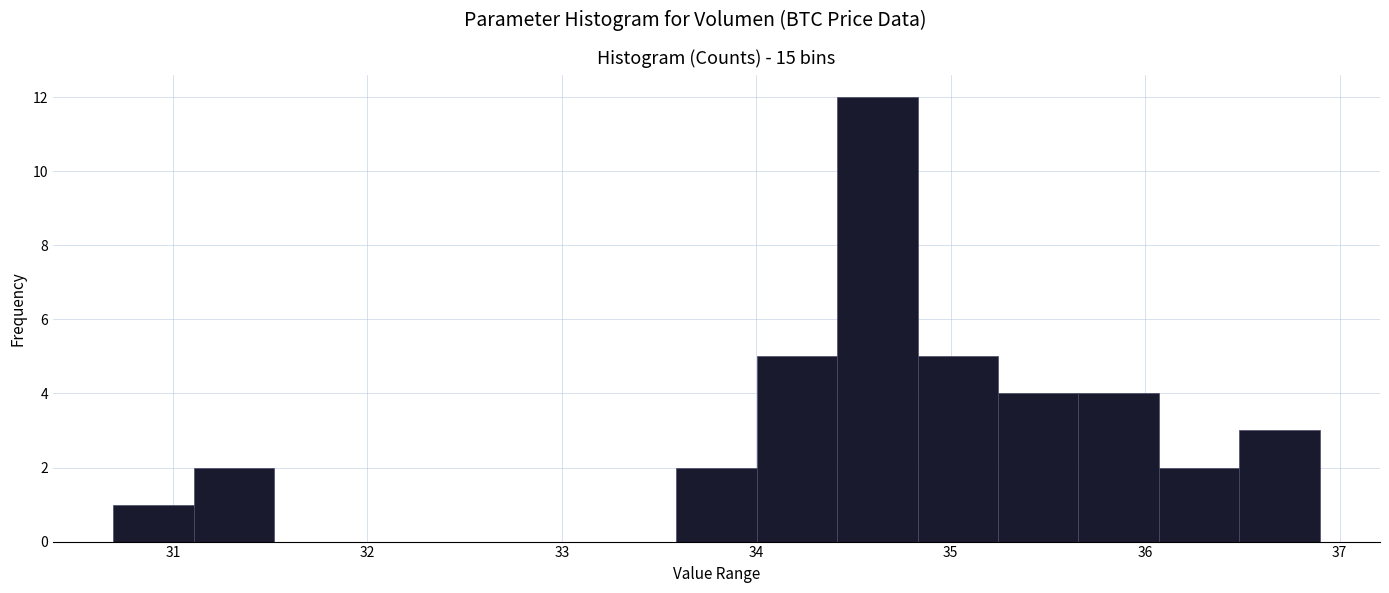

Reading left to right, transcribe this chart: for each bar, give the range it covers on the x-axis and its height. Neither the bar edges nor the heights are printed on the chart, so give them approximately, as read against the axes.

30.7 to 31.1: 1
31.1 to 31.5: 2
31.5 to 31.9: 0
31.9 to 32.3: 0
32.3 to 32.8: 0
32.8 to 33.2: 0
33.2 to 33.6: 0
33.6 to 34.0: 2
34.0 to 34.4: 5
34.4 to 34.8: 12
34.8 to 35.2: 5
35.2 to 35.7: 4
35.7 to 36.1: 4
36.1 to 36.5: 2
36.5 to 36.9: 3